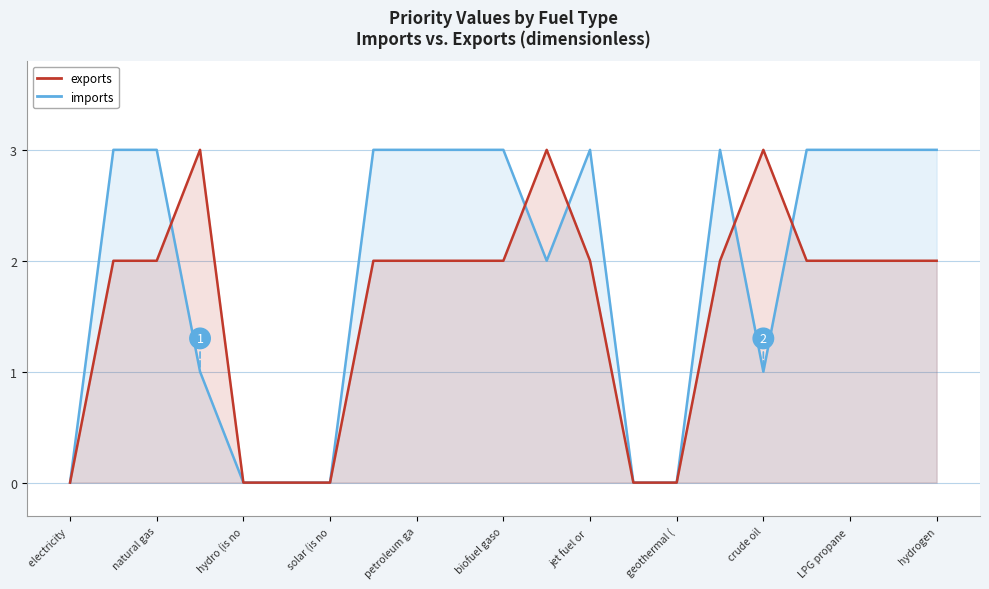

True or false: exports and imports cross at least once.

True